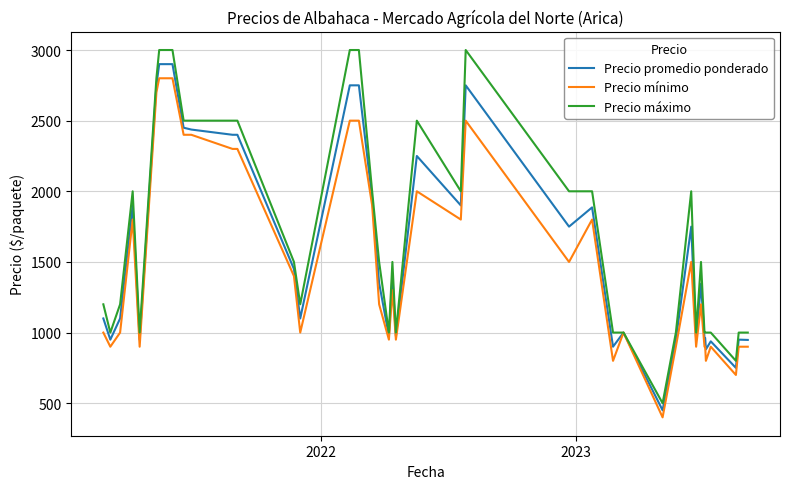

Which series has the widest spread of values?

Precio máximo